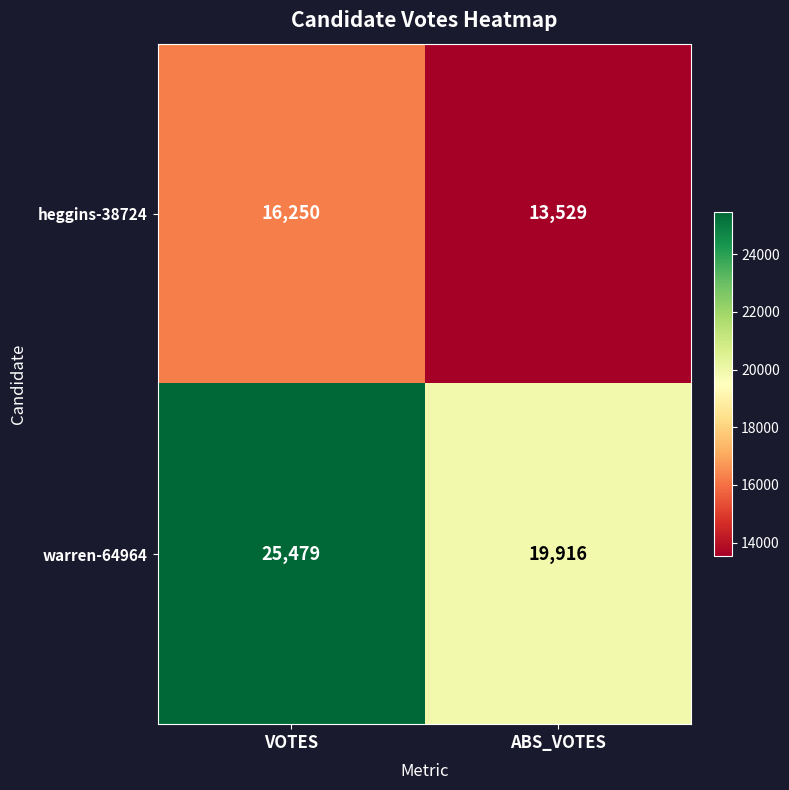

How many categories are shown in the chart?

2